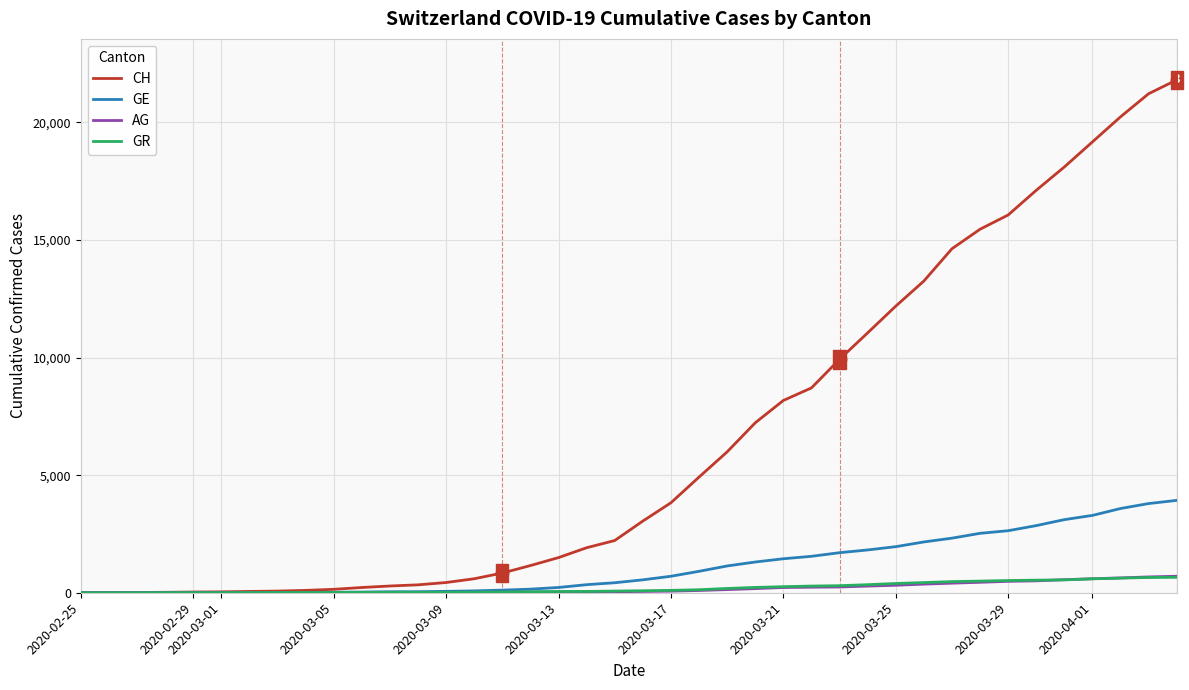

Which series has the largest range (max minus min)?

CH